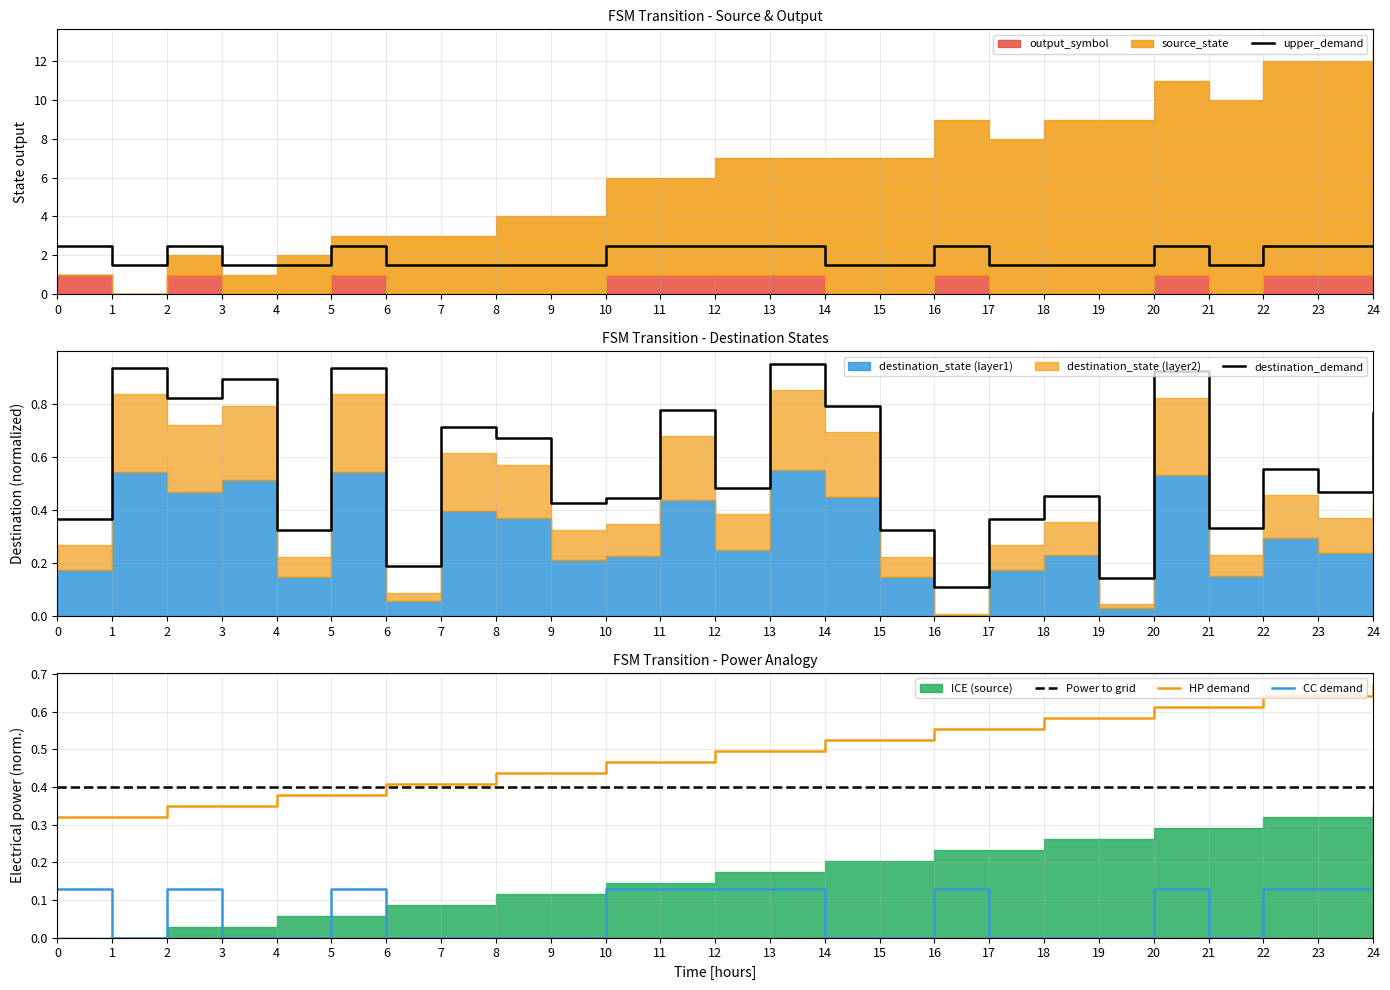

After their last crossing, which series has the higher values: HP demand or Power to grid?

HP demand